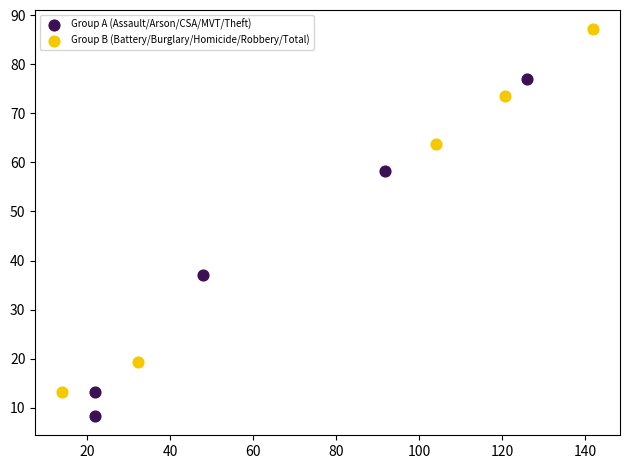

Which series reaches the minimum Y coordinate?

Group A (Assault/Arson/CSA/MVT/Theft)